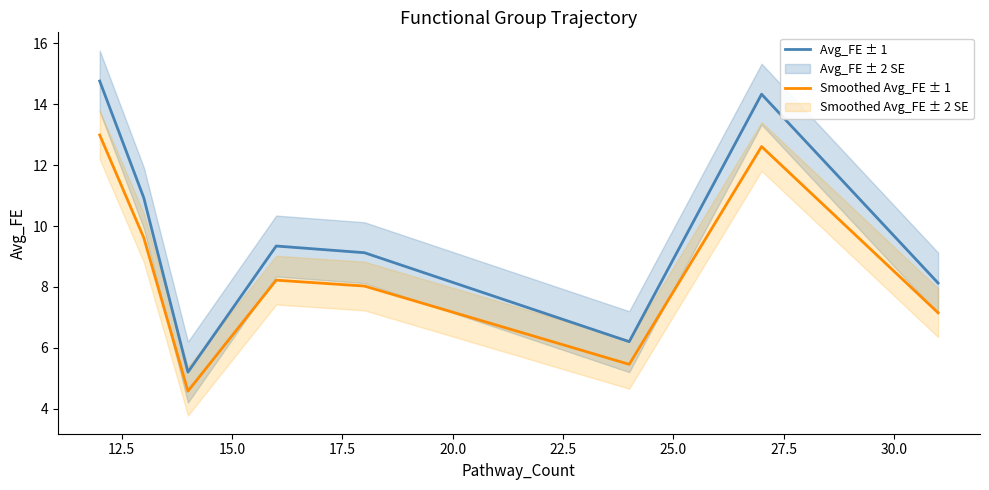

What is the maximum value for Avg_FE ± 1?

14.8